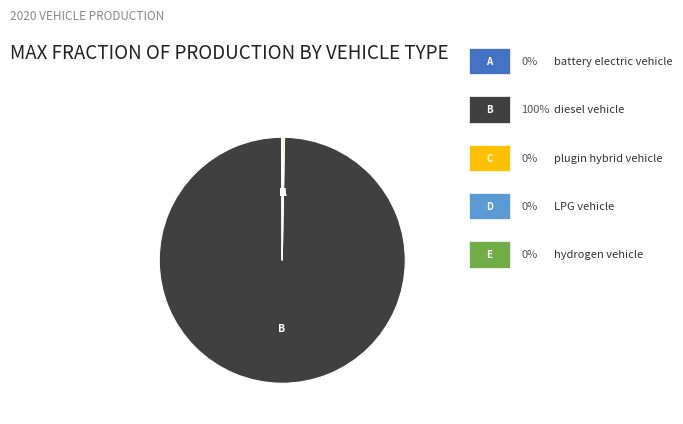

Is there a majority slice in this chart?

Yes